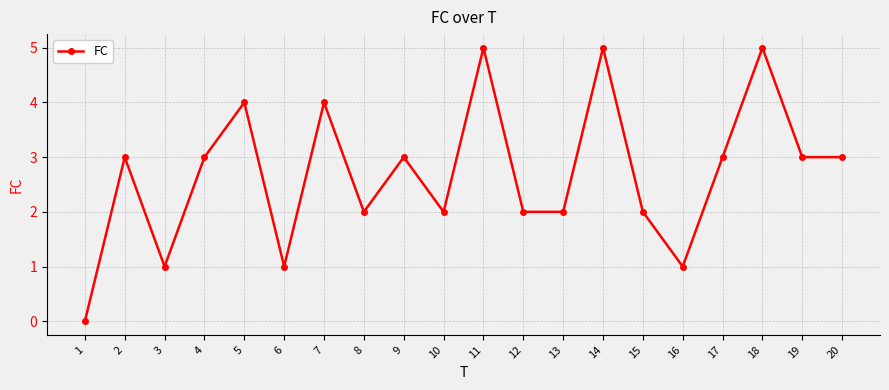

What is the change in value from 9 to 16?

-2